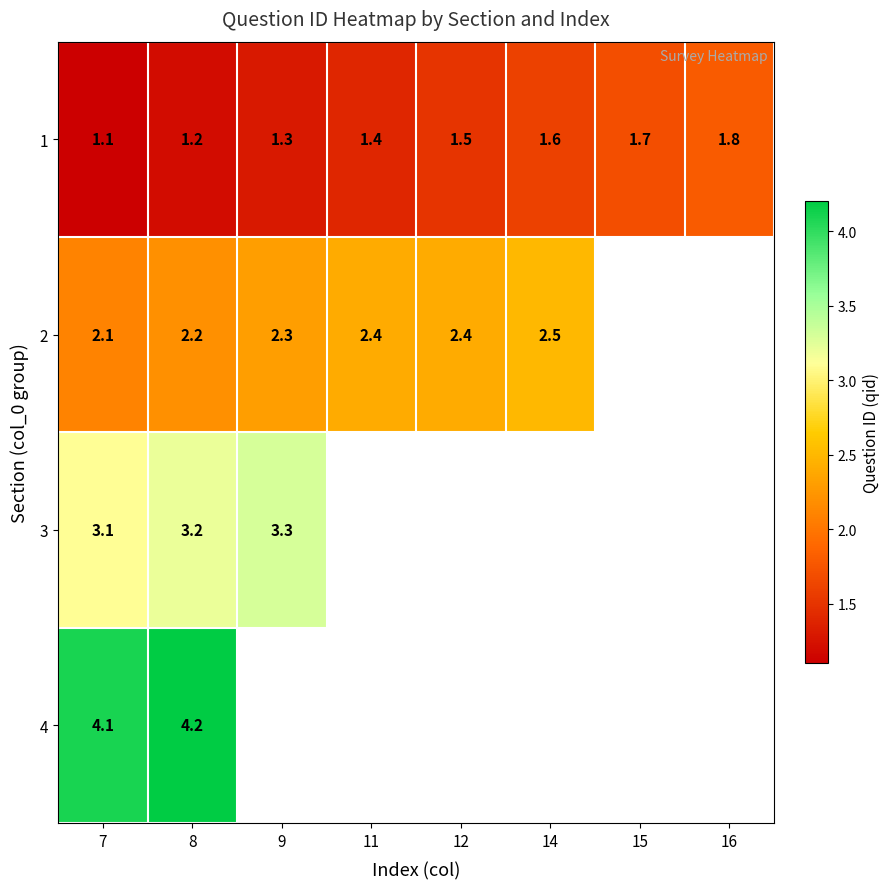

What is the difference between the highest and lowest values at 12?

0.9